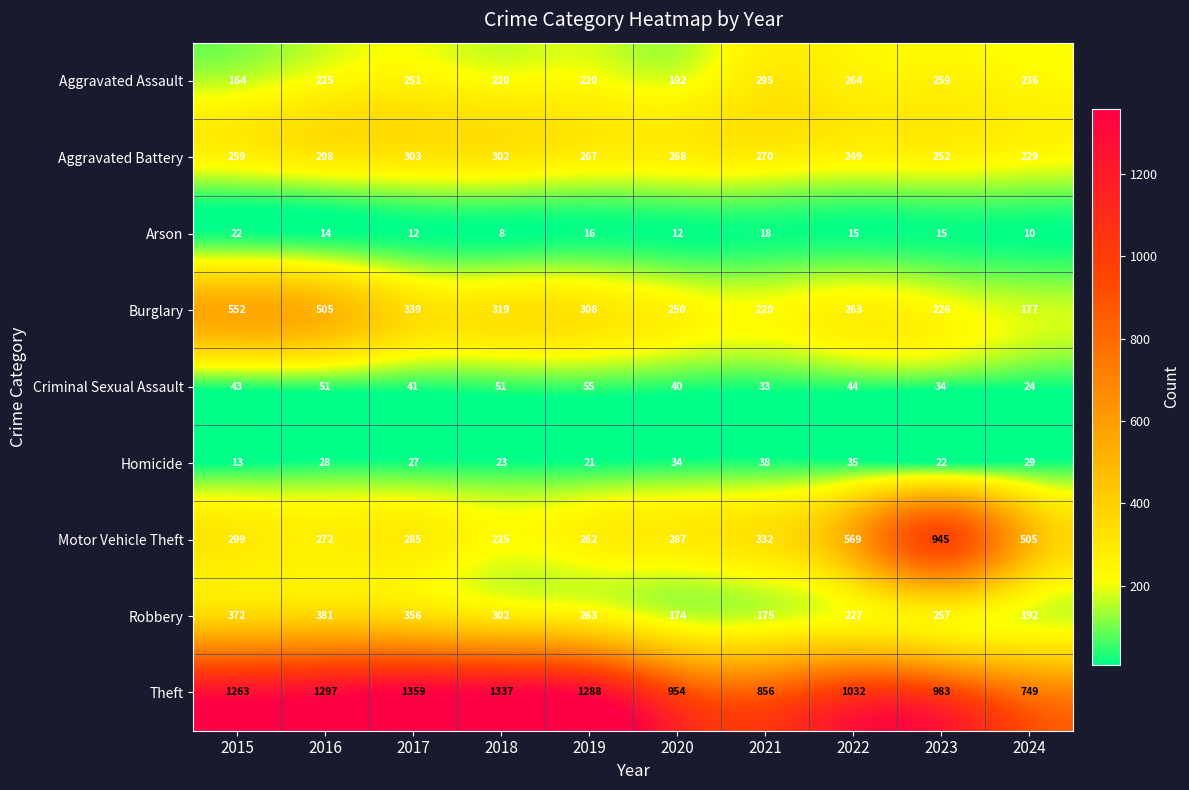

At which label does Burglary first exceed 308?

2015